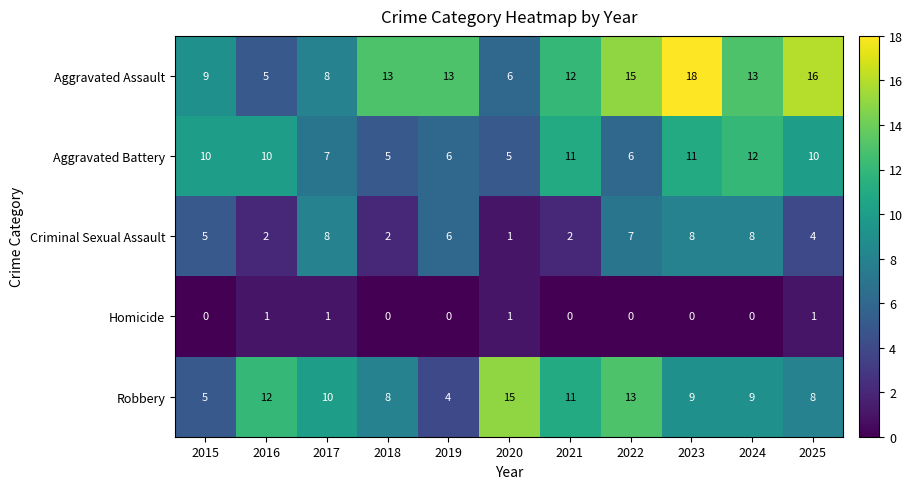

What is the difference between the maximum and minimum values in the Robbery series?

11